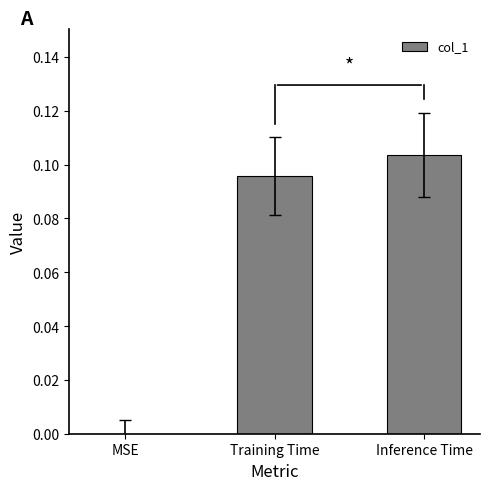

The value at Inference Time is 0.0. True or false?

False